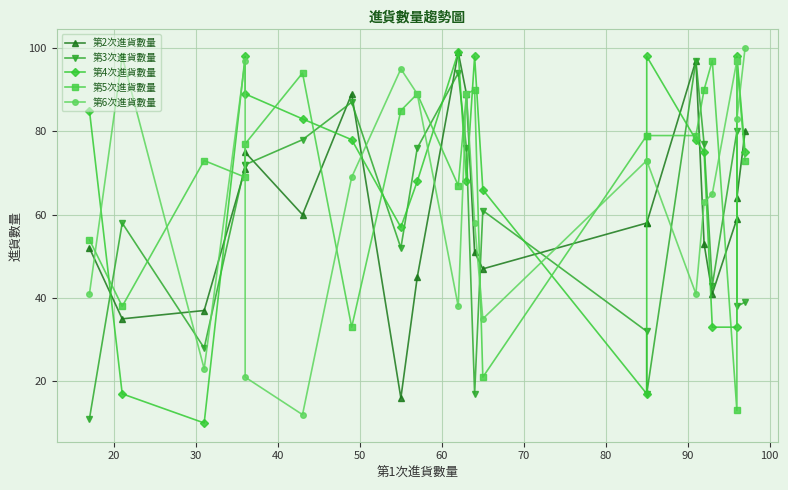

What value does the 第3次進貨數量 series have at 30?

28